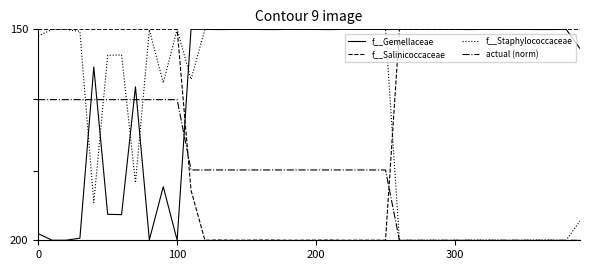

What is the label of the 26th point from the right?

14